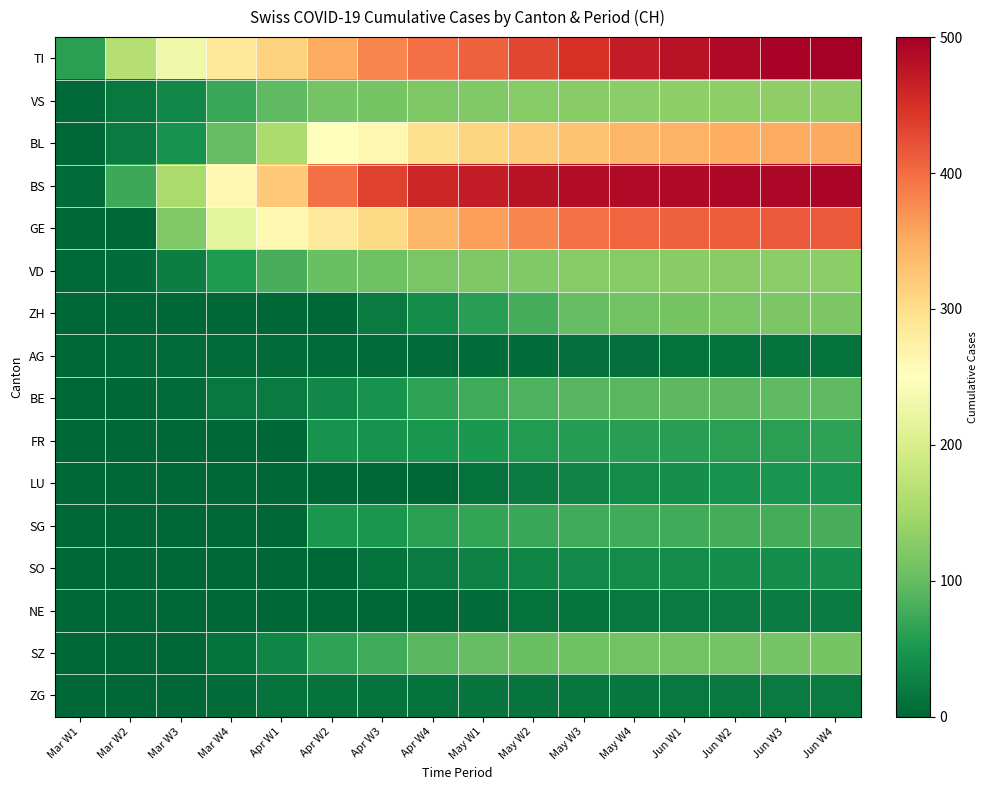

Which series changed the most between Apr W4 and May W3?

ZH